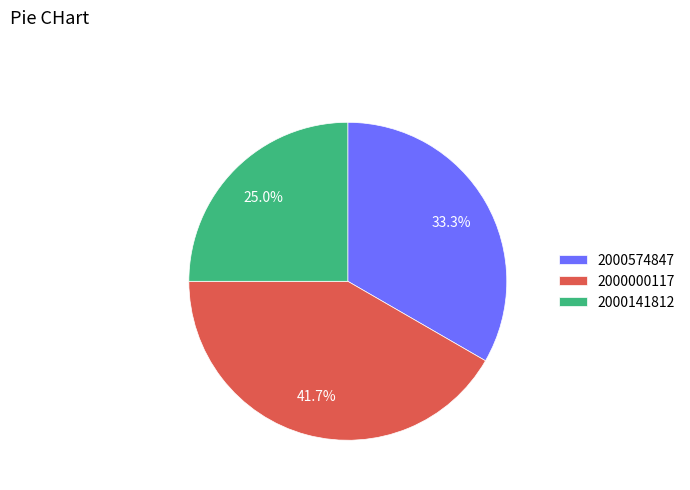

What percentage is the 2000574847 slice, to the nearest percent?

33%